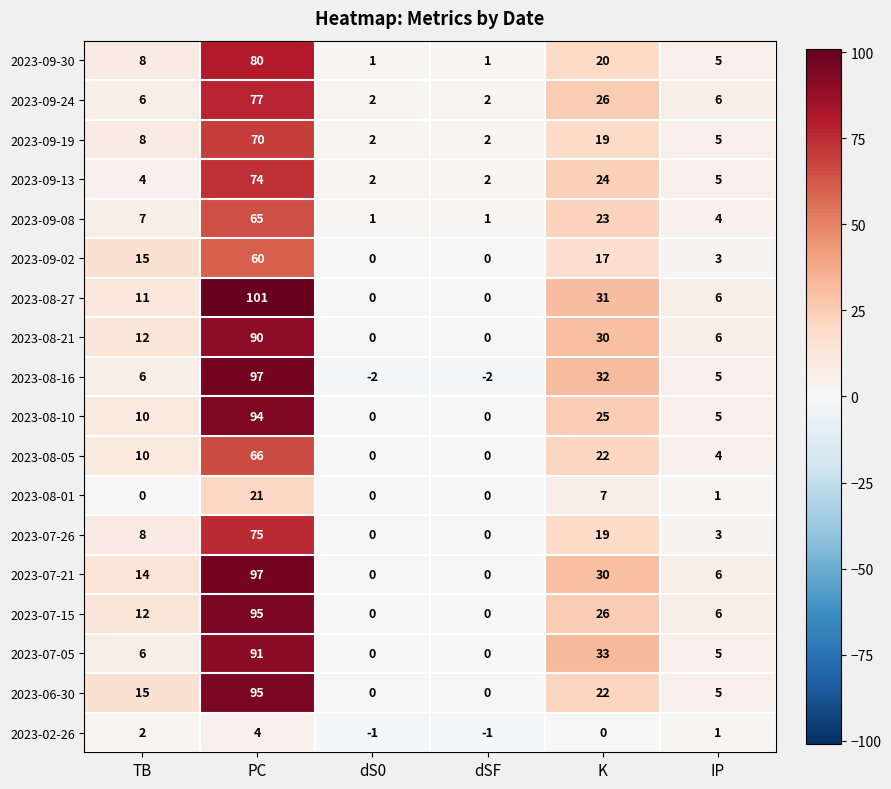

The 2023-09-08 series shows 41 at K. True or false?

False